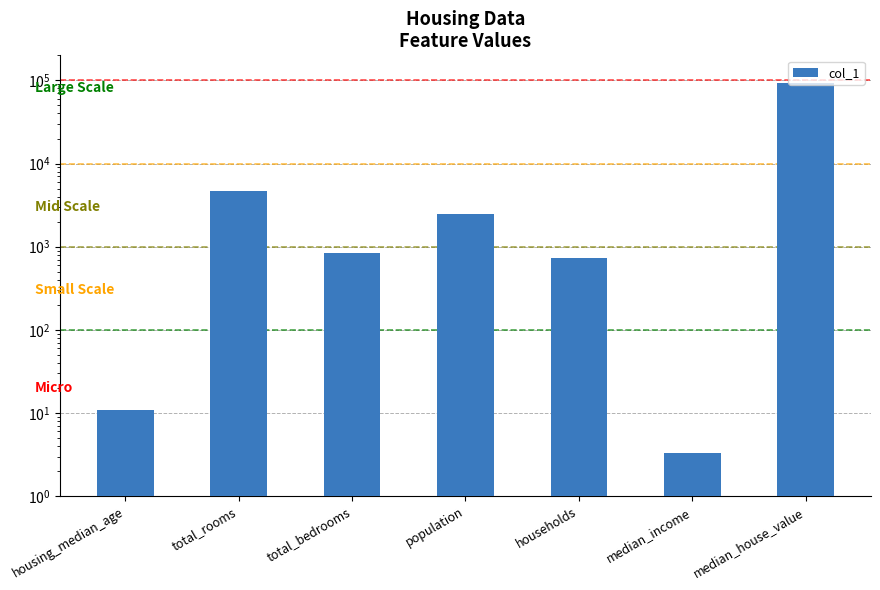

What is the difference between the maximum and minimum values?

91796.7